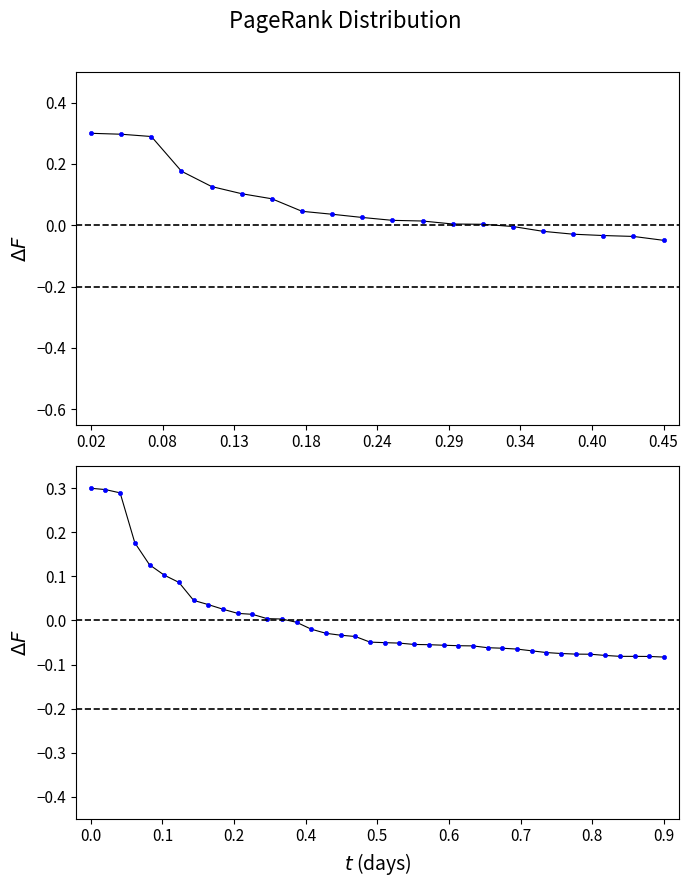

What is the smallest value displayed?

-0.1